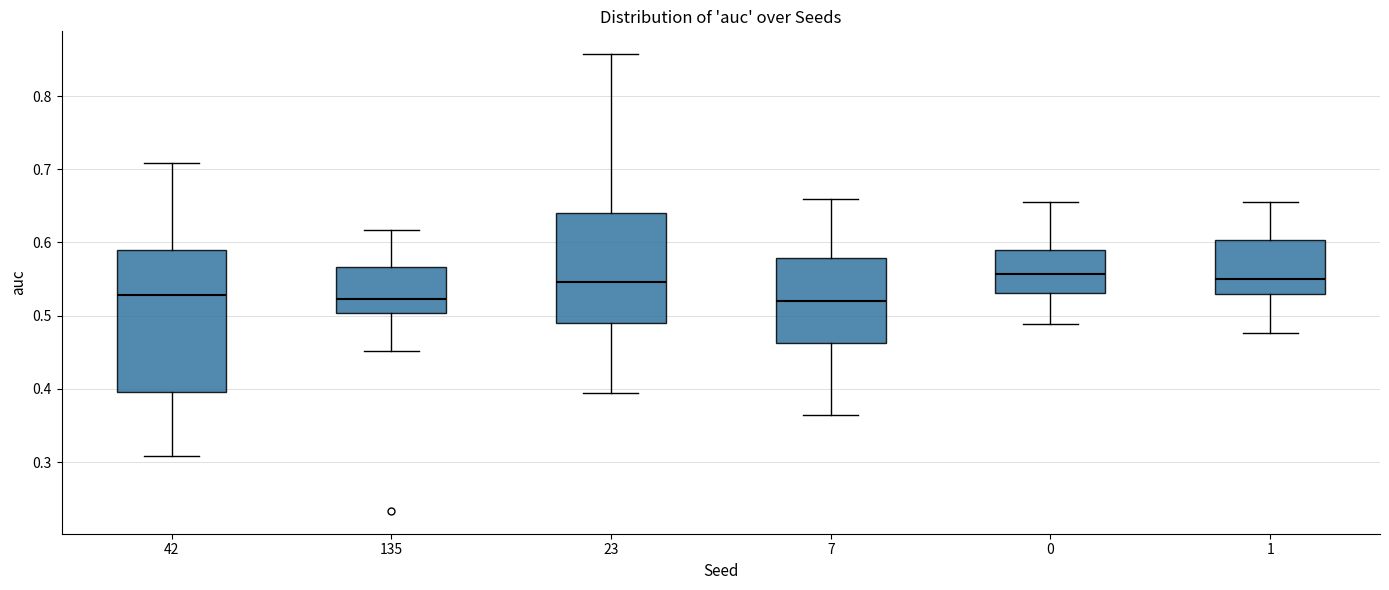

Reading left to right, read every box against the y-axis: the position of its median line, the range the box covers, and the ends of its whiskers. The values are not printed on the chart, so give them approximately, as read against the axis.

42: median 0.53, box 0.40 to 0.59, whiskers 0.31 to 0.71
135: median 0.52, box 0.50 to 0.57, whiskers 0.45 to 0.62
23: median 0.55, box 0.49 to 0.64, whiskers 0.39 to 0.86
7: median 0.52, box 0.46 to 0.58, whiskers 0.36 to 0.66
0: median 0.56, box 0.53 to 0.59, whiskers 0.49 to 0.65
1: median 0.55, box 0.53 to 0.60, whiskers 0.48 to 0.65